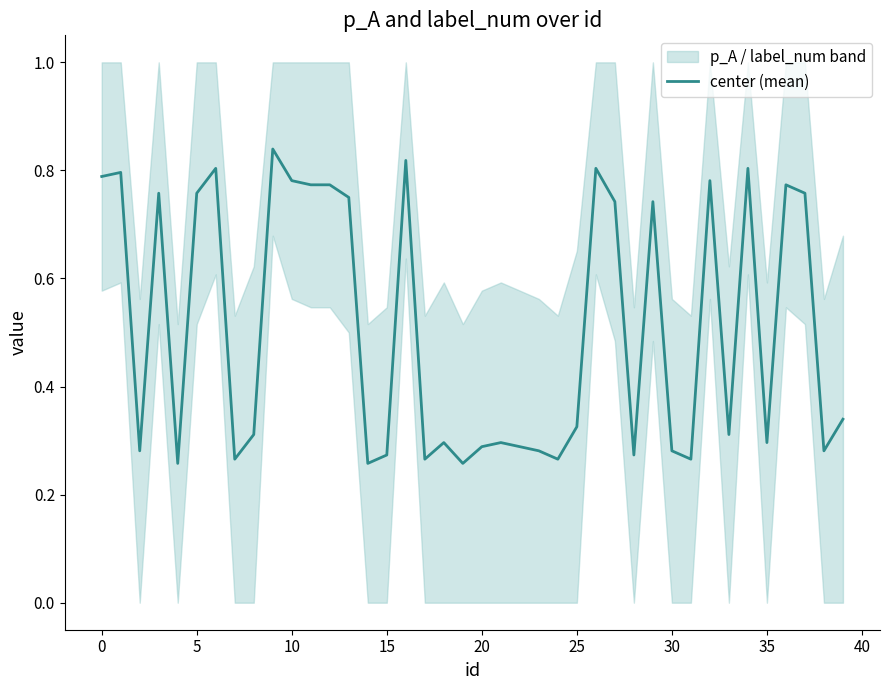

Is it true that the value at 12 is 0.8?

True